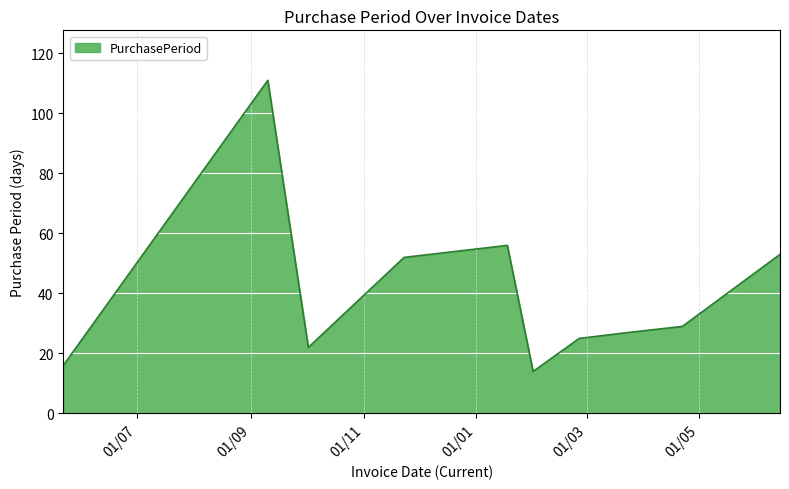

What is the difference between the maximum and second lowest values?

95